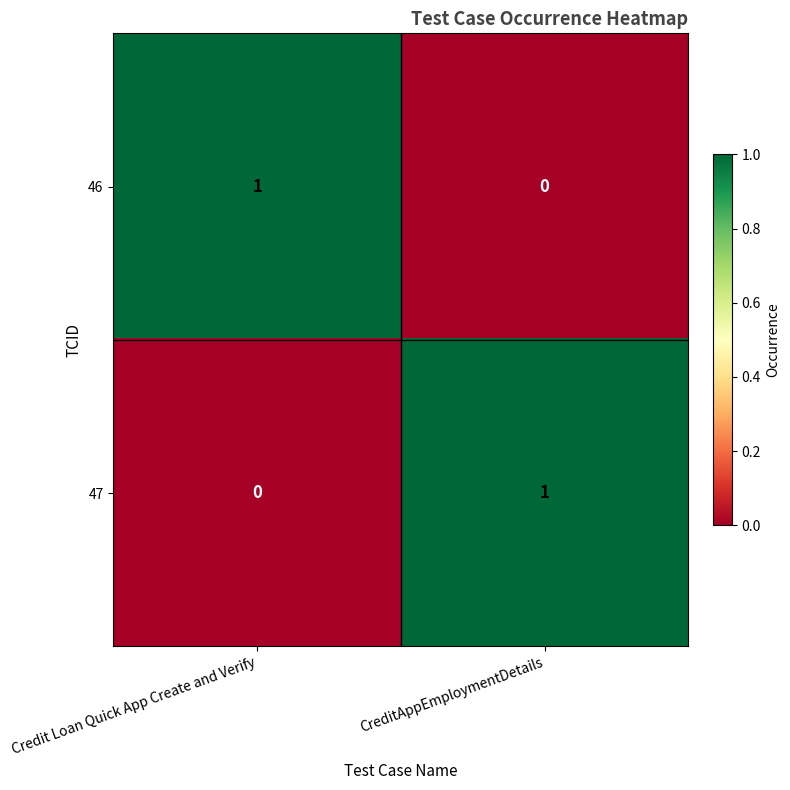

At which label is 46 closest to 0?

CreditAppEmploymentDetails